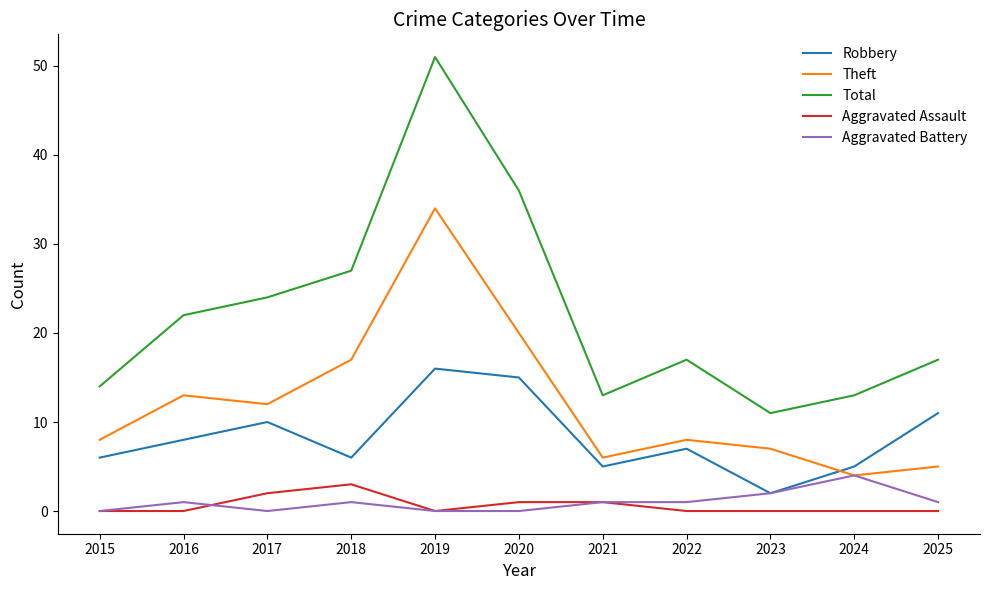

How many lines are shown in the chart?

5